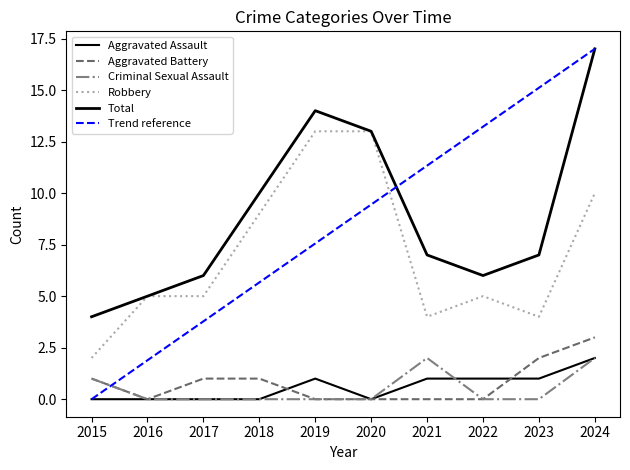

Reading right to left, extract all data points from this chart.

Aggravated Assault: 2.0	1.0	1.0	1.0	0.0	1.0	0.0	0.0	0.0	0.0
Aggravated Battery: 3.0	2.0	0.0	0.0	0.0	0.0	1.0	1.0	0.0	1.0
Criminal Sexual Assault: 2.0	0.0	0.0	2.0	0.0	0.0	0.0	0.0	0.0	1.0
Robbery: 10.0	4.0	5.0	4.0	13.0	13.0	9.0	5.0	5.0	2.0
Total: 17.0	7.0	6.0	7.0	13.0	14.0	10.0	6.0	5.0	4.0
Trend reference: 17.0	15.1	13.2	11.3	9.4	7.6	5.7	3.8	1.9	0.0